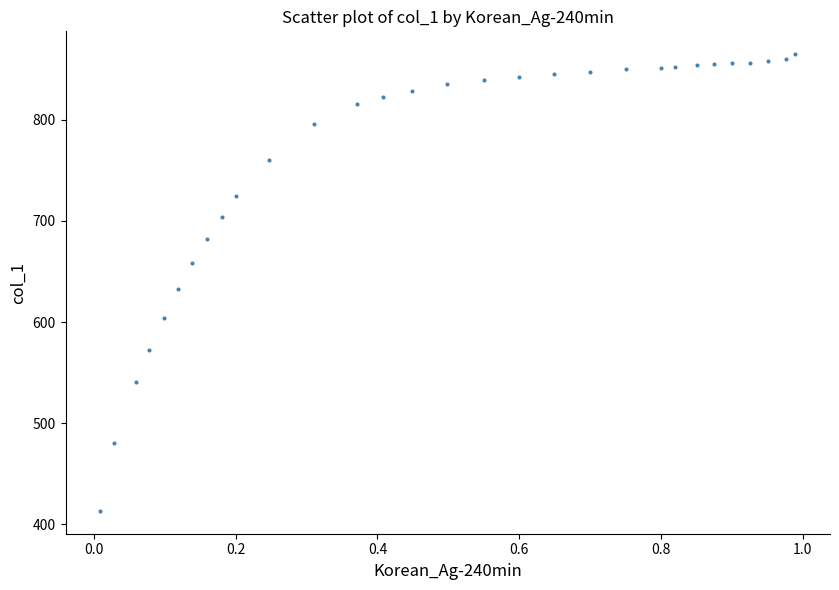

What Y value in the scatter plot is closest to 639?

632.2